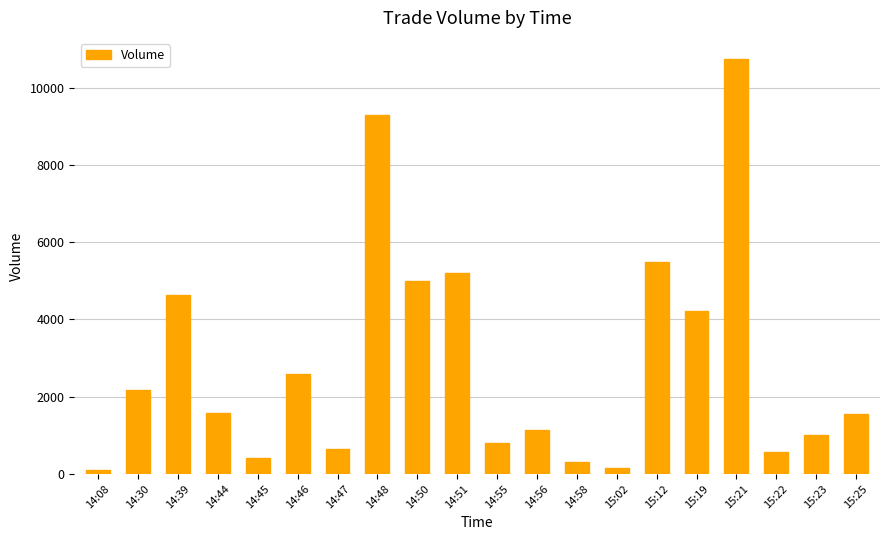

What position from the right is 14:56?

9